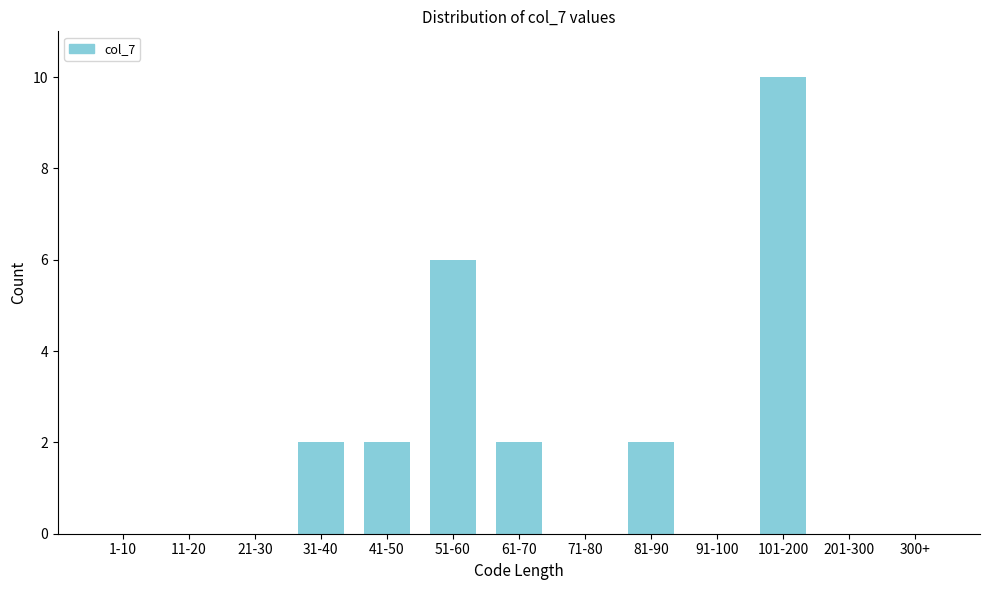

Reading left to right, transcribe all the data shown in this chart.

1-10=0	11-20=0	21-30=0	31-40=2	41-50=2	51-60=6	61-70=2	71-80=0	81-90=2	91-100=0	101-200=10	201-300=0	300+=0